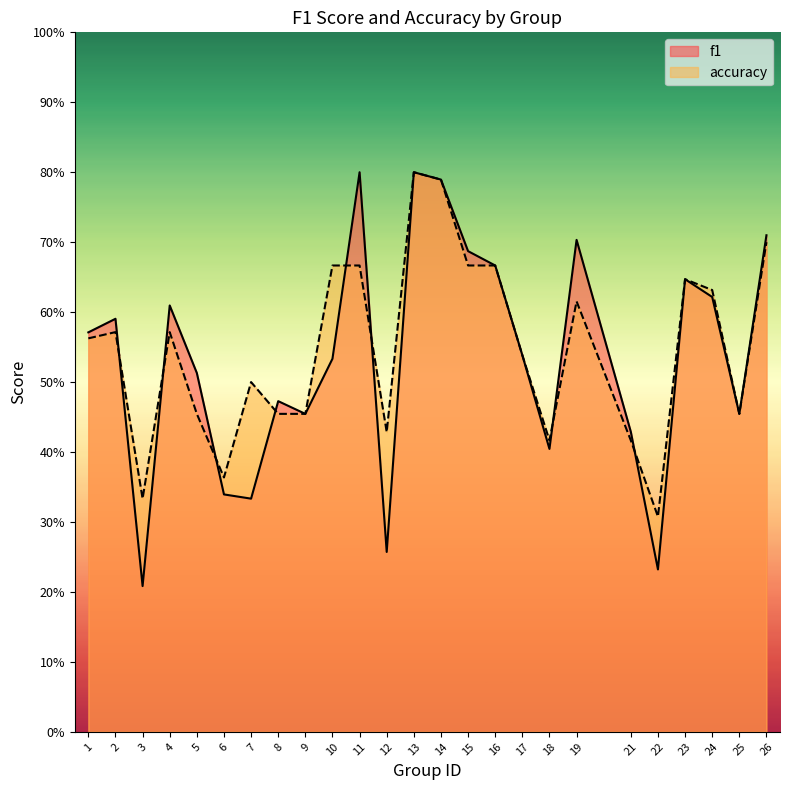

The accuracy series shows 0.5 at 22. True or false?

False